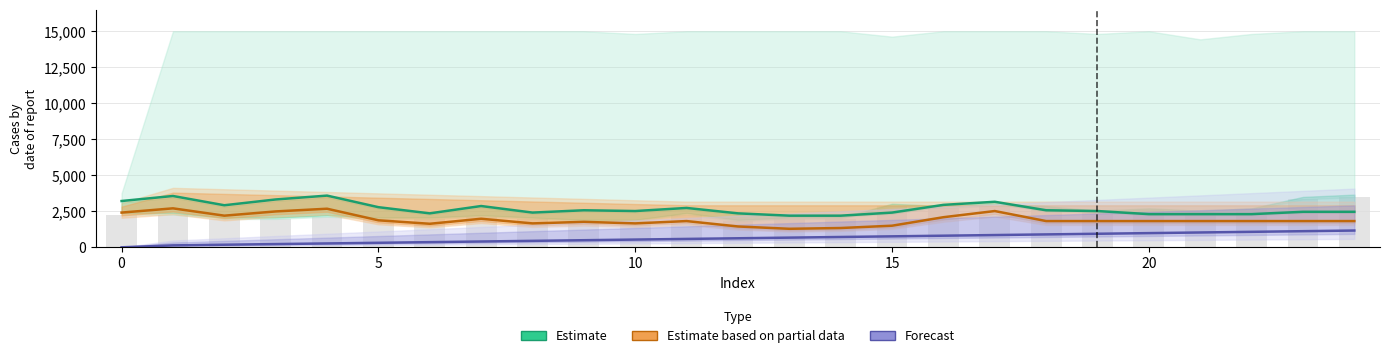

Reading left to right, extract all data points from this chart.

Estimate: 3214.3	3562.5	2919.6	3321.4	3589.3	2785.7	2357.1	2866.1	2410.7	2571.4	2517.9	2732.1	2357.1	2196.4	2196.4	2410.7	2946.4	3160.7	2571.4	2517.9	2303.6	2303.6	2303.6	2464.3	2464.3
Estimate based on partial data: 2410.7	2705.4	2196.4	2491.1	2678.6	1875.0	1633.9	1982.1	1660.7	1767.9	1660.7	1821.4	1446.4	1285.7	1339.3	1500.0	2089.3	2517.9	1821.4	1821.4	1821.4	1821.4	1821.4	1821.4	1821.4
Forecast: 0.0	134.3	179.1	223.9	268.7	313.4	358.2	403.0	447.8	492.5	537.3	582.1	626.9	671.6	716.4	761.2	806.0	850.7	895.5	940.3	985.1	1029.9	1074.6	1119.4	1164.2